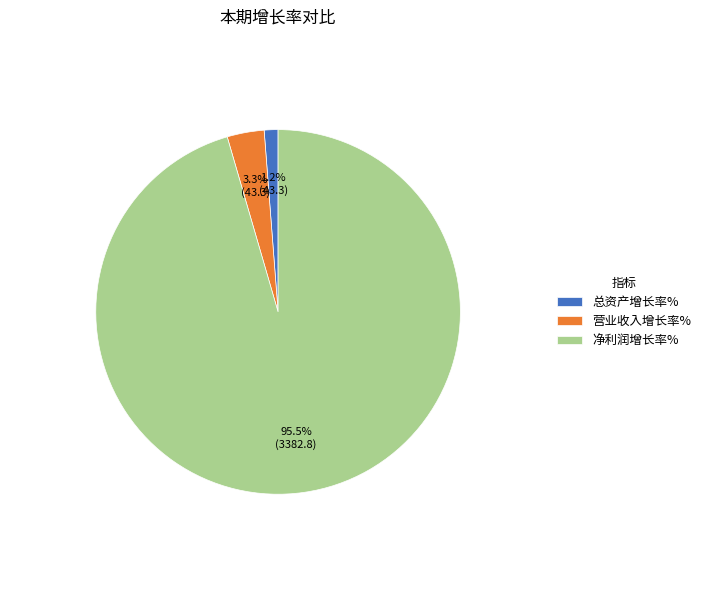

What is the ratio of the value at 总资产增长率% to the value at 营业收入增长率%?

0.4